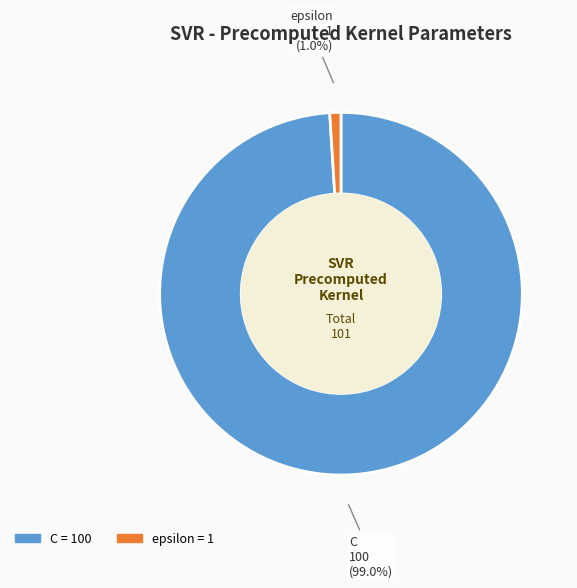

To the nearest percent, what is the difference between the largest and smallest slice percentages?

98%